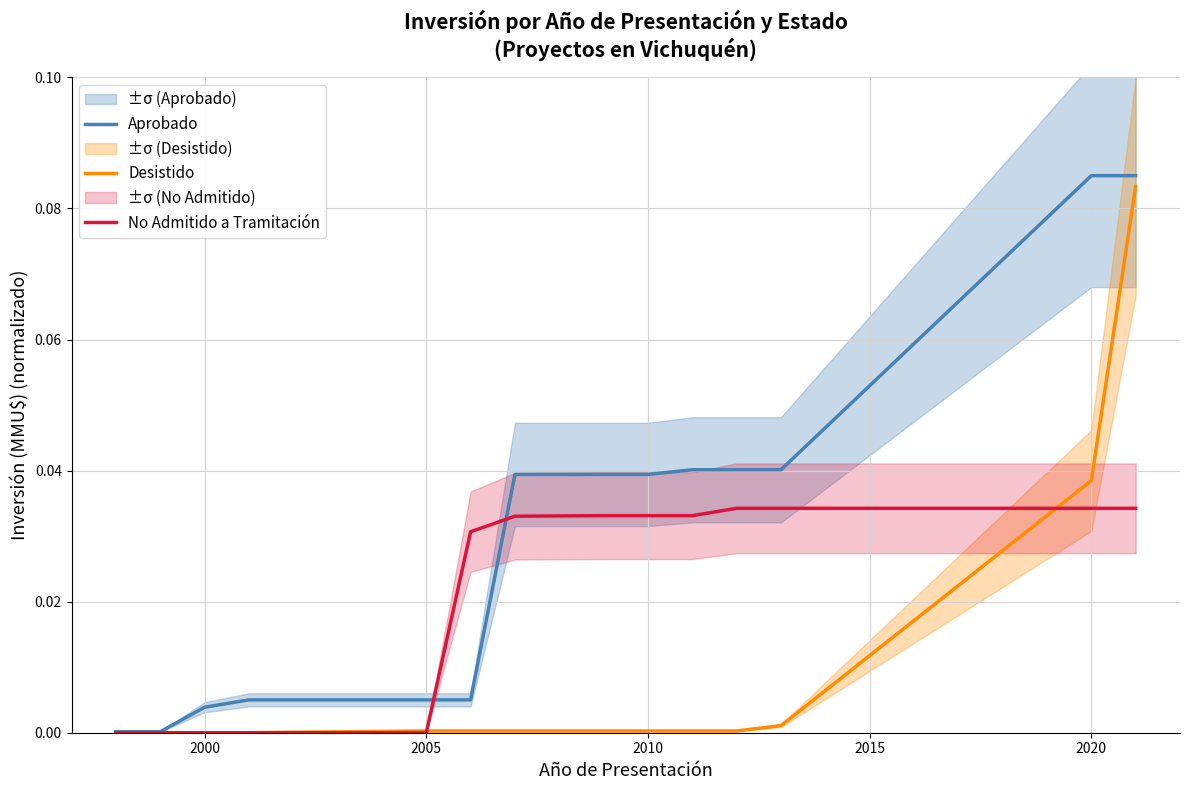

Is the value of Aprobado at 2000 greater than the value of No Admitido a Tramitación at 2020?

No